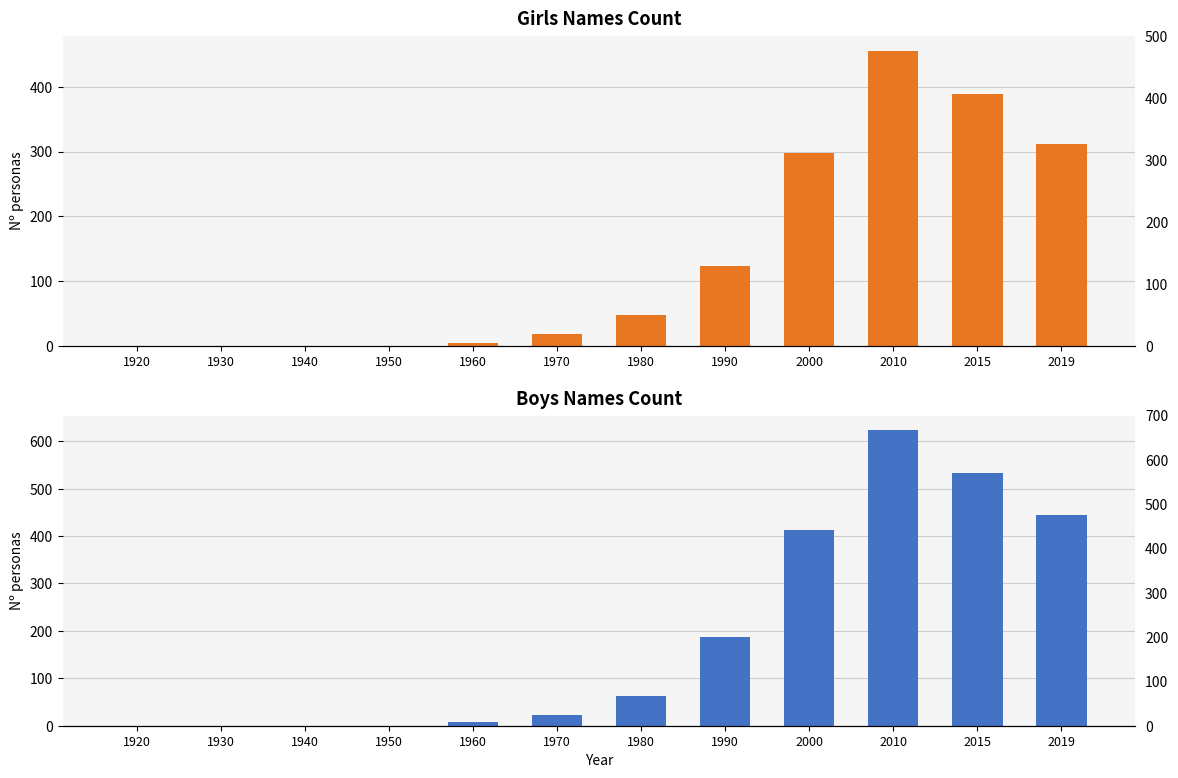

What is the value of the Boys bar at the 7th from the left?

63